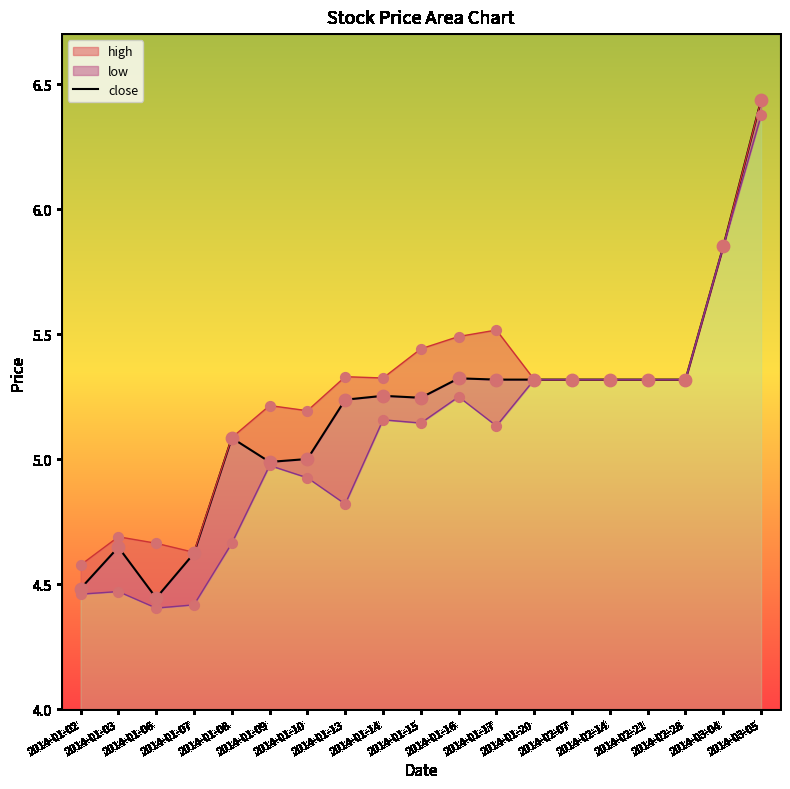

What is the change in value from 2014-01-14 to 2014-03-05?

+1.2